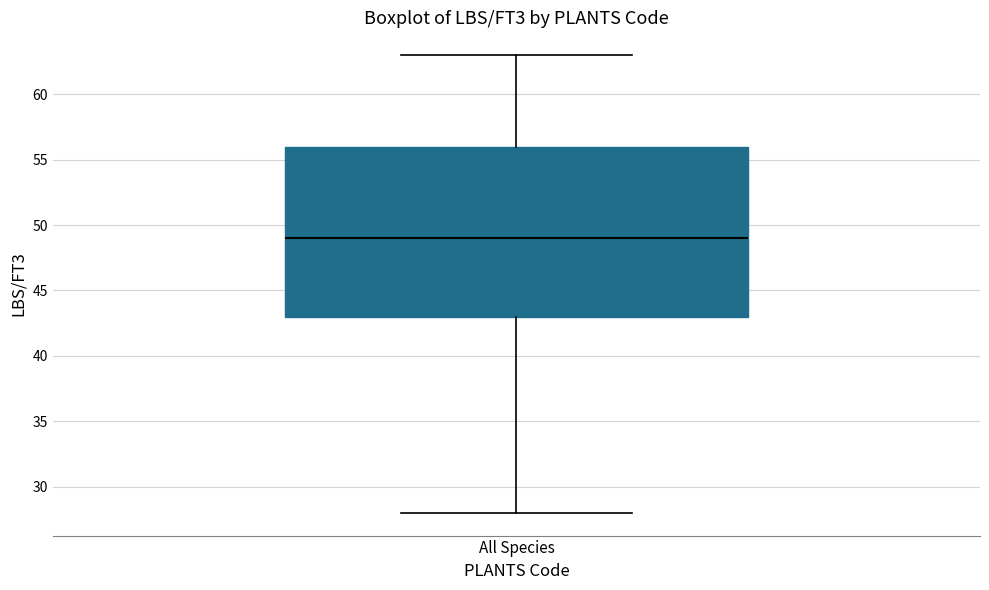

Transcribe this box plot: give where the median line is, the range the box spans, and where the two whiskers end, as read against the y-axis. The values are not printed on the chart, so give them approximately, as read against the axis.

median 49, box 43 to 56, whiskers 28 to 63